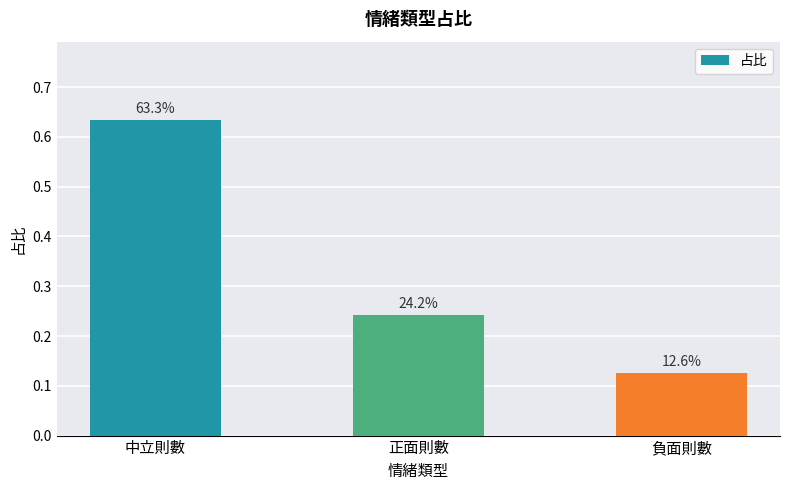

List the labels in order of value, largest first.

中立則數, 正面則數, 負面則數